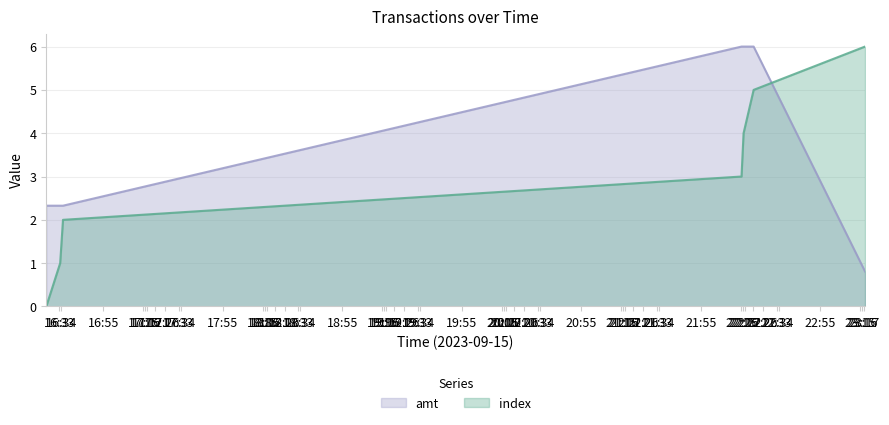

What is the sum of all index values?

21.0